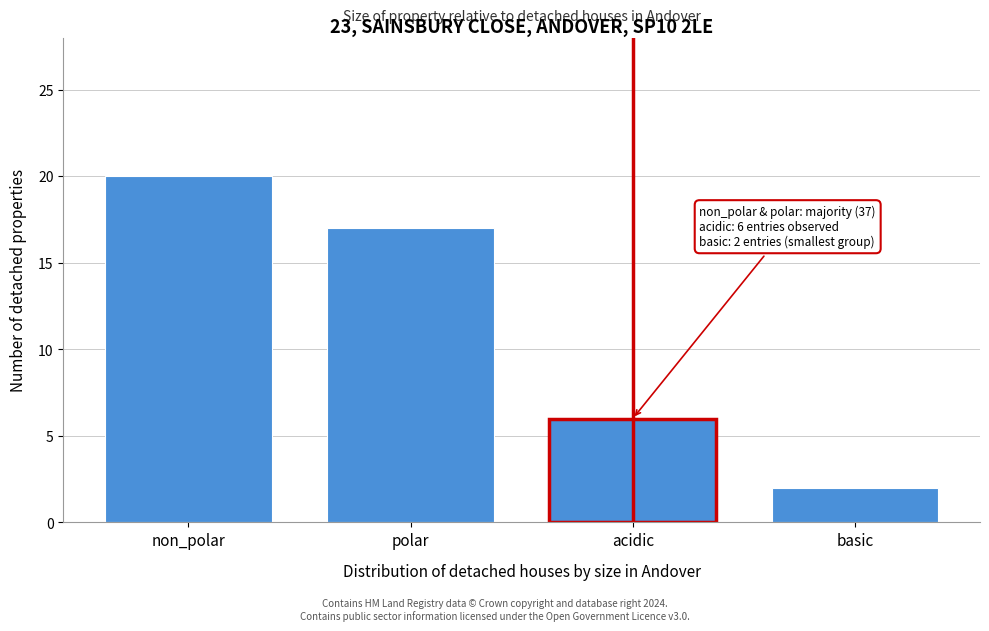

Reading left to right, list all the values displayed in this chart.

non_polar=20	polar=17	acidic=6	basic=2